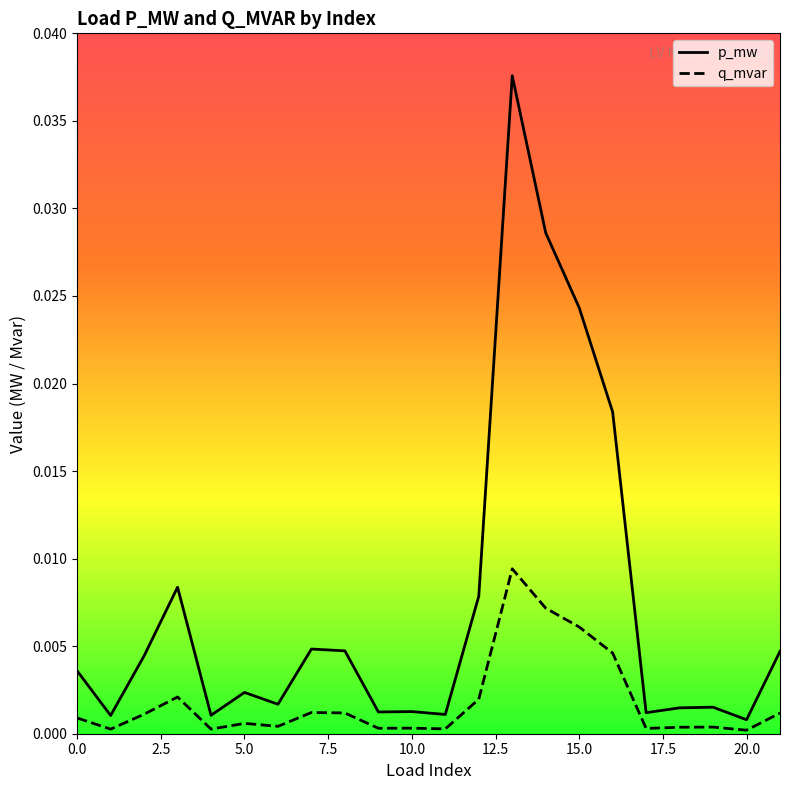

True or false: q_mvar and p_mw intersect in this chart.

False